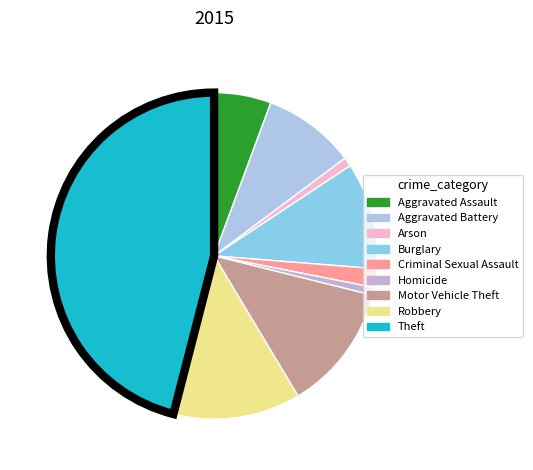

Which category has the smallest portion of the pie?

Homicide